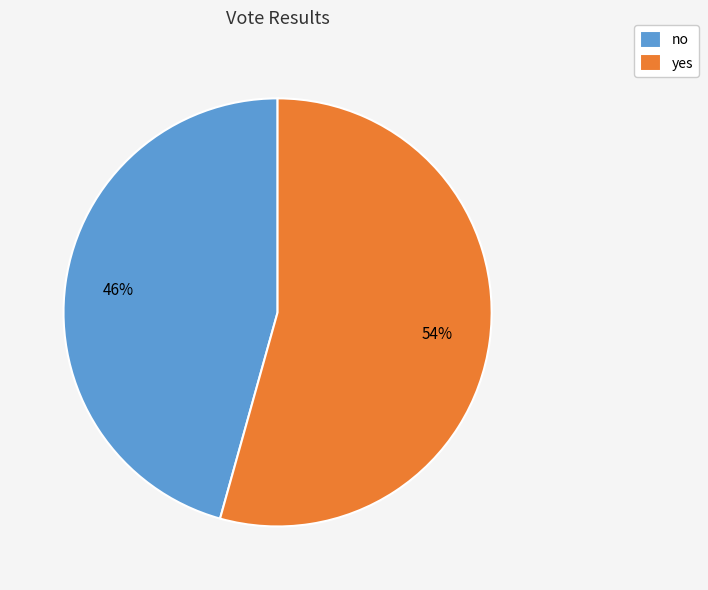

How many segments does this pie chart have?

2